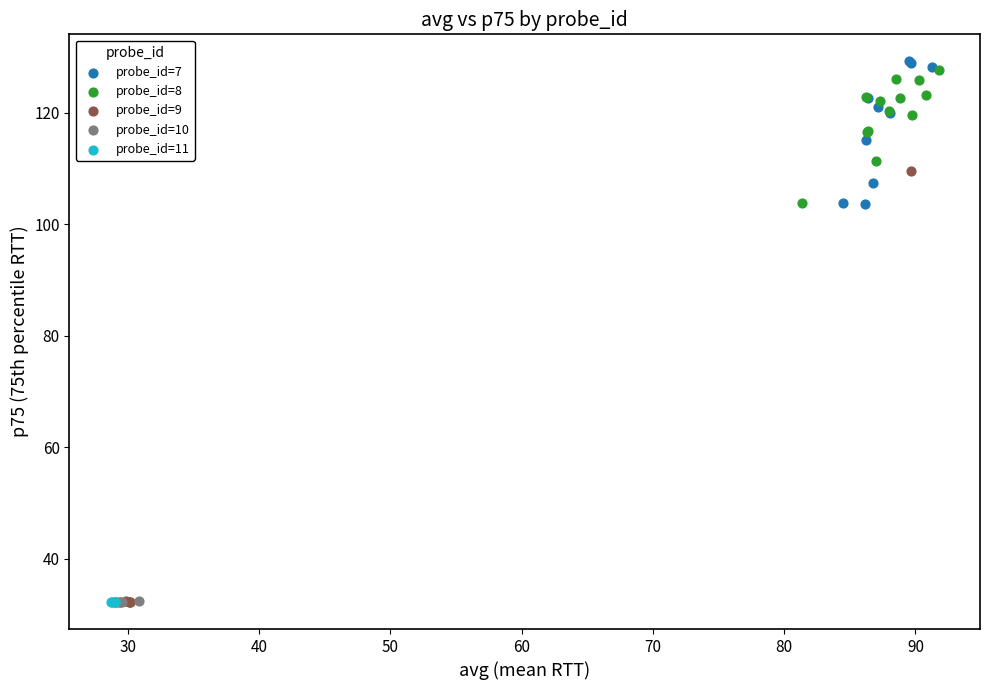

Which series has the largest Y range (max minus min)?

probe_id=9